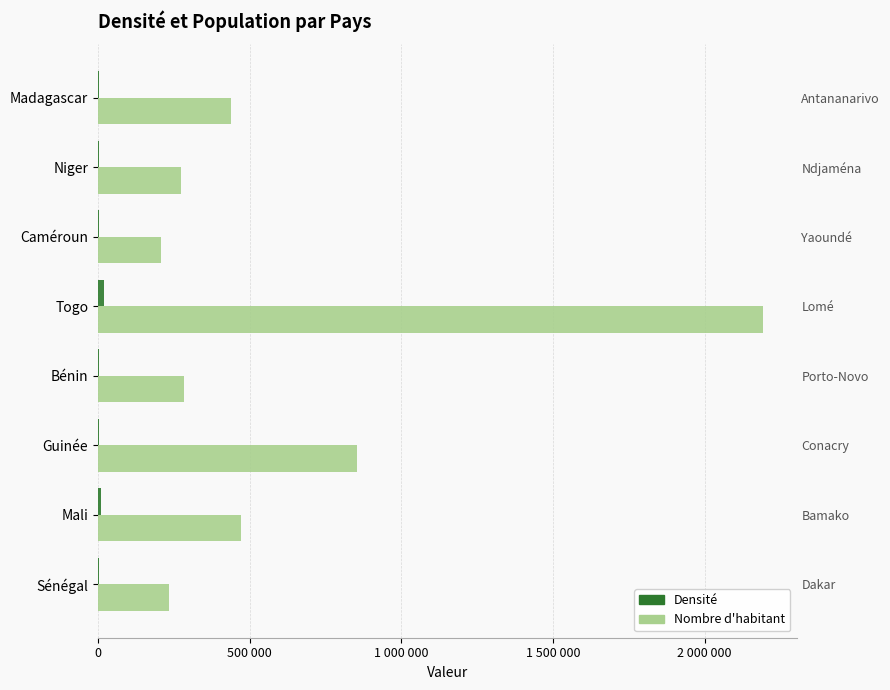

The Densité series shows 3477 at Niger. True or false?

True